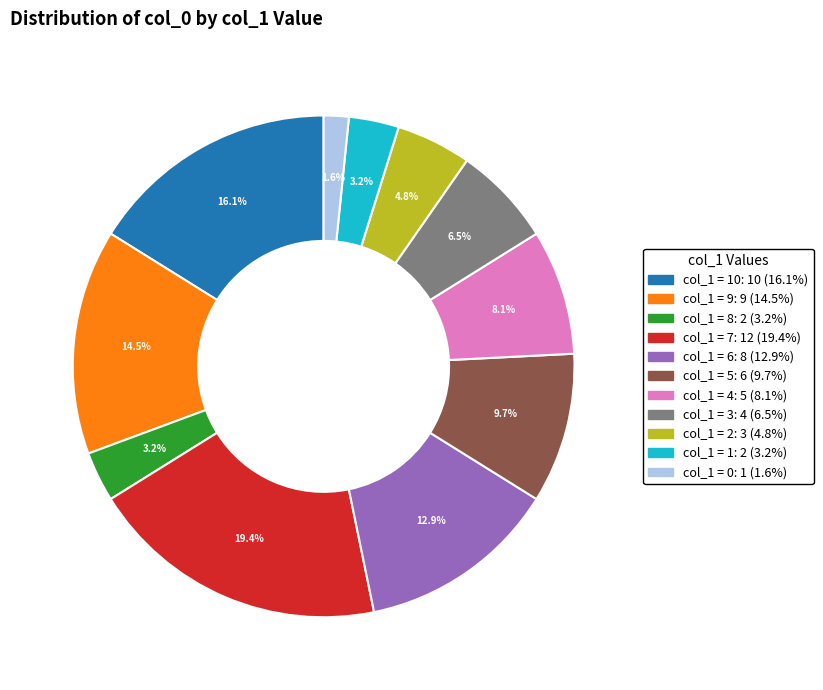

Does any single category account for the majority?

No